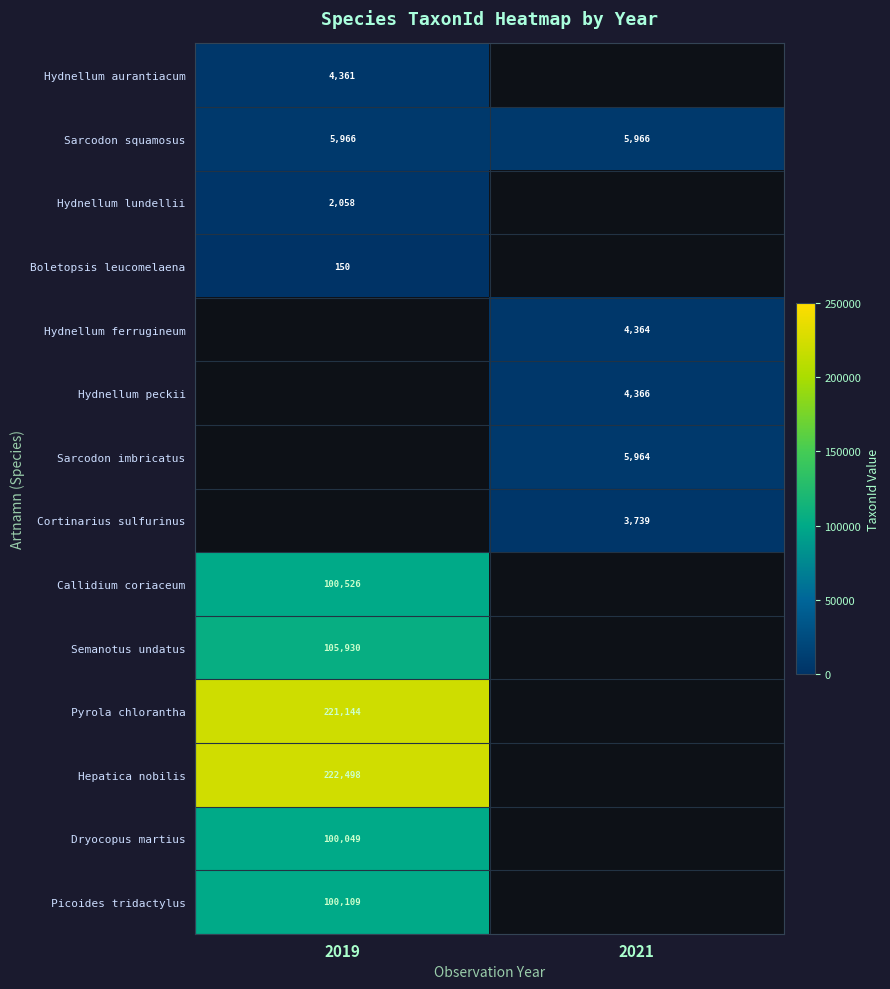

The Pyrola chlorantha series shows 375208 at 2019. True or false?

False